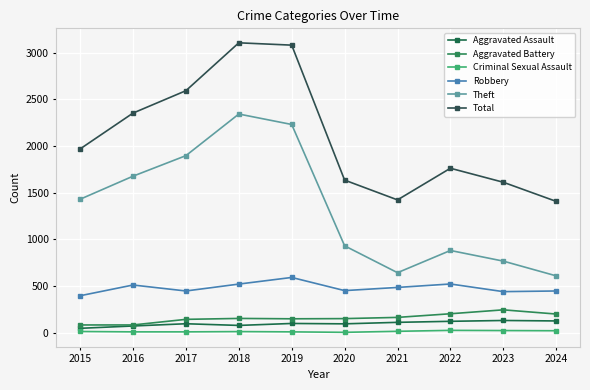

What is the smallest value displayed?

3